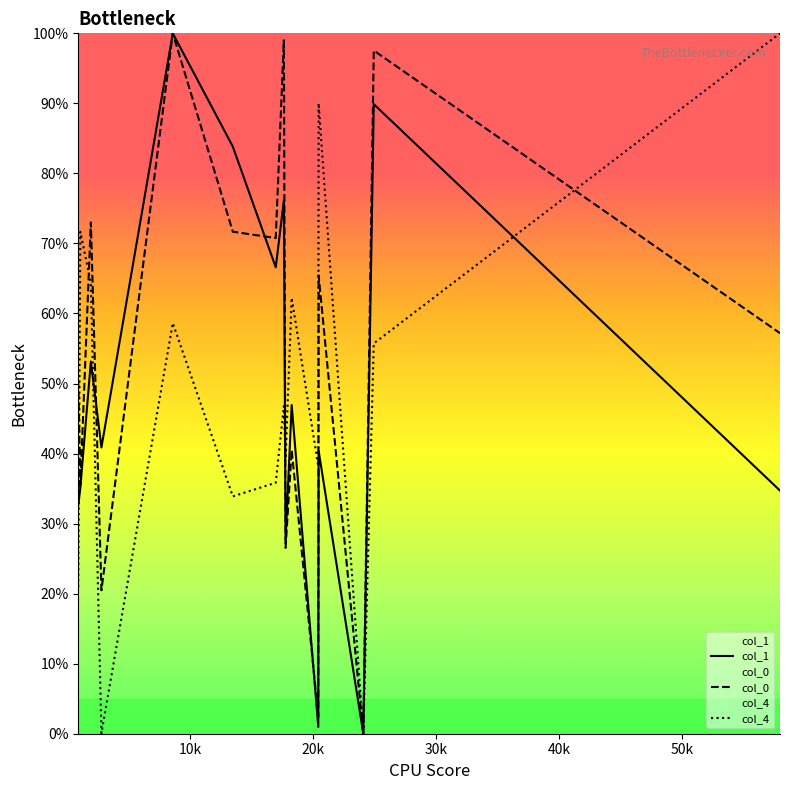

How many lines are shown in the chart?

3